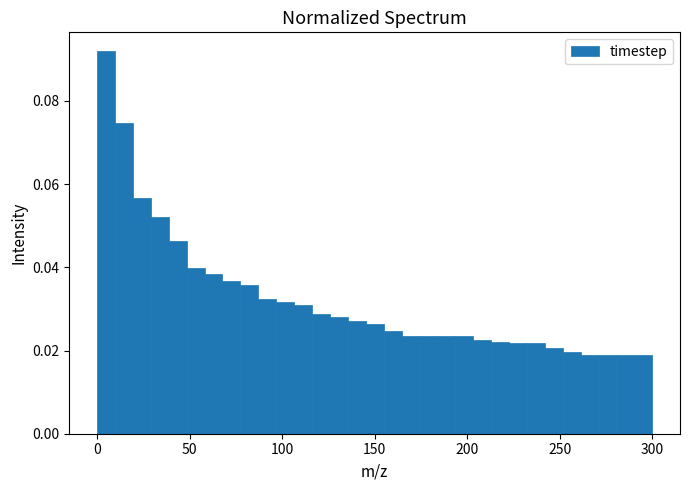

Read against the x-axis, roughly where is the centre of the tallest bar?

5